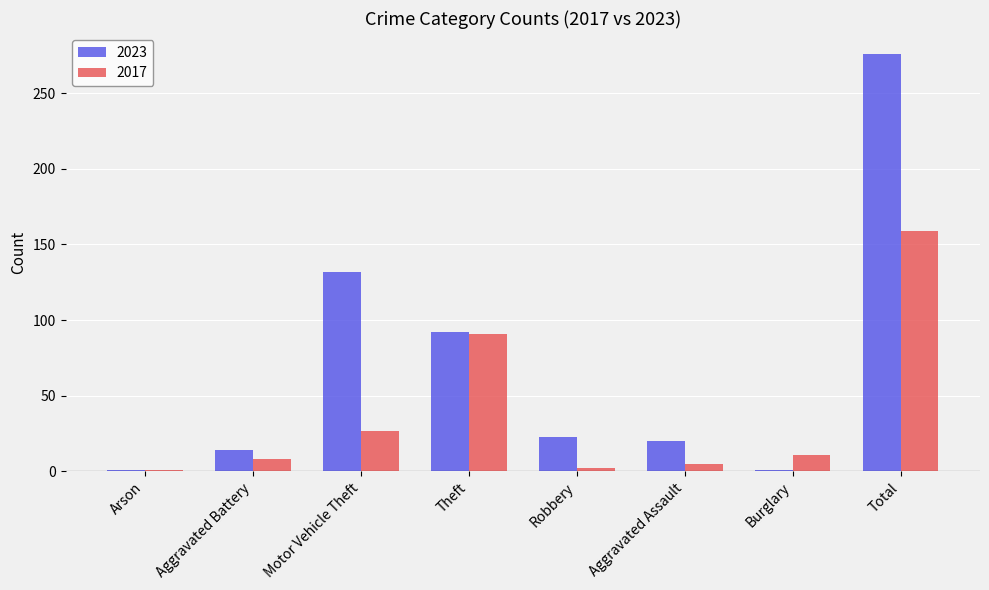

Which category has the highest value across all series?

Total